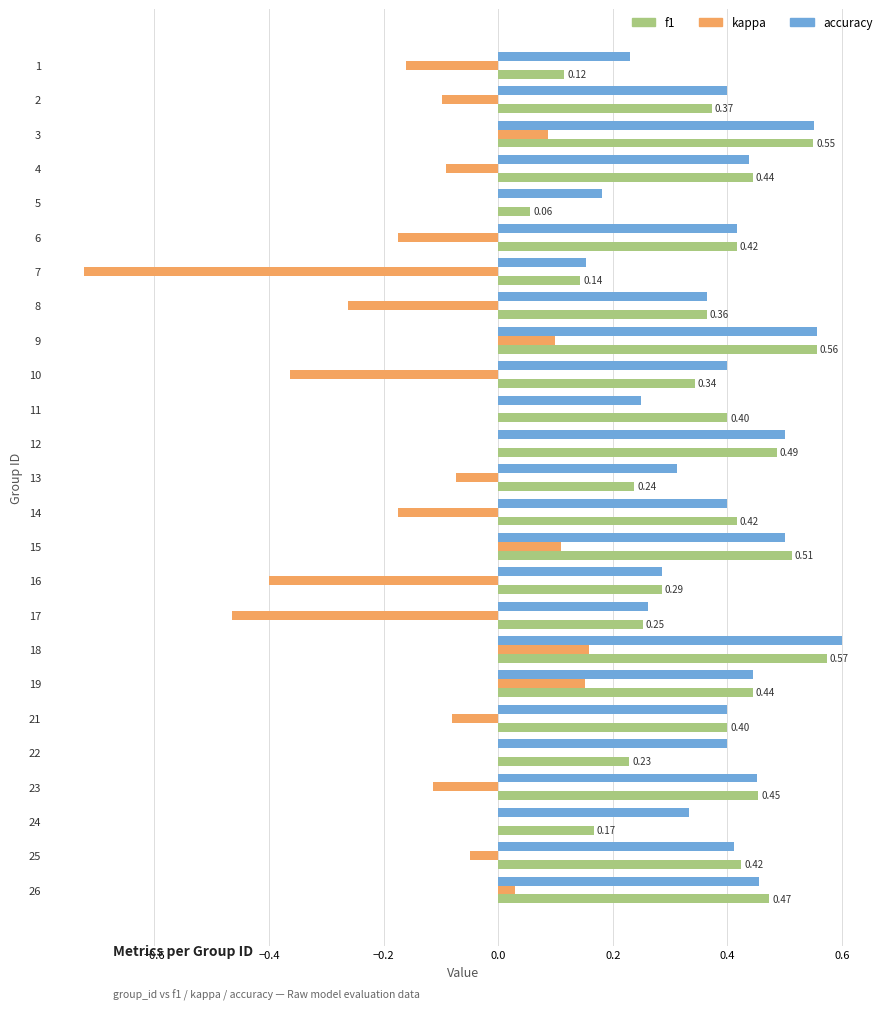

The value of kappa at 23 is -0.0. True or false?

False